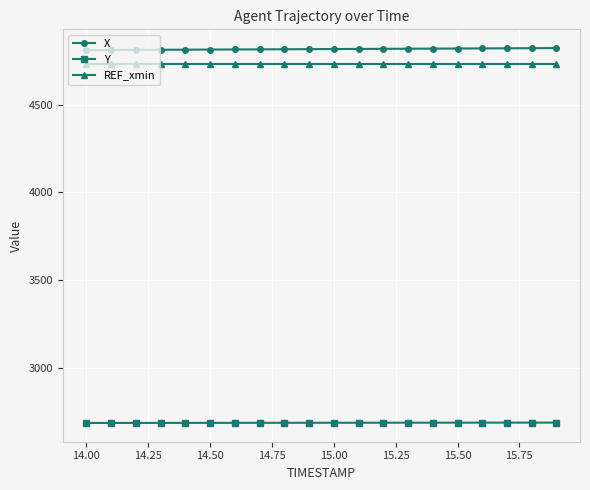

How many values in the Y series exceed 2687?

17